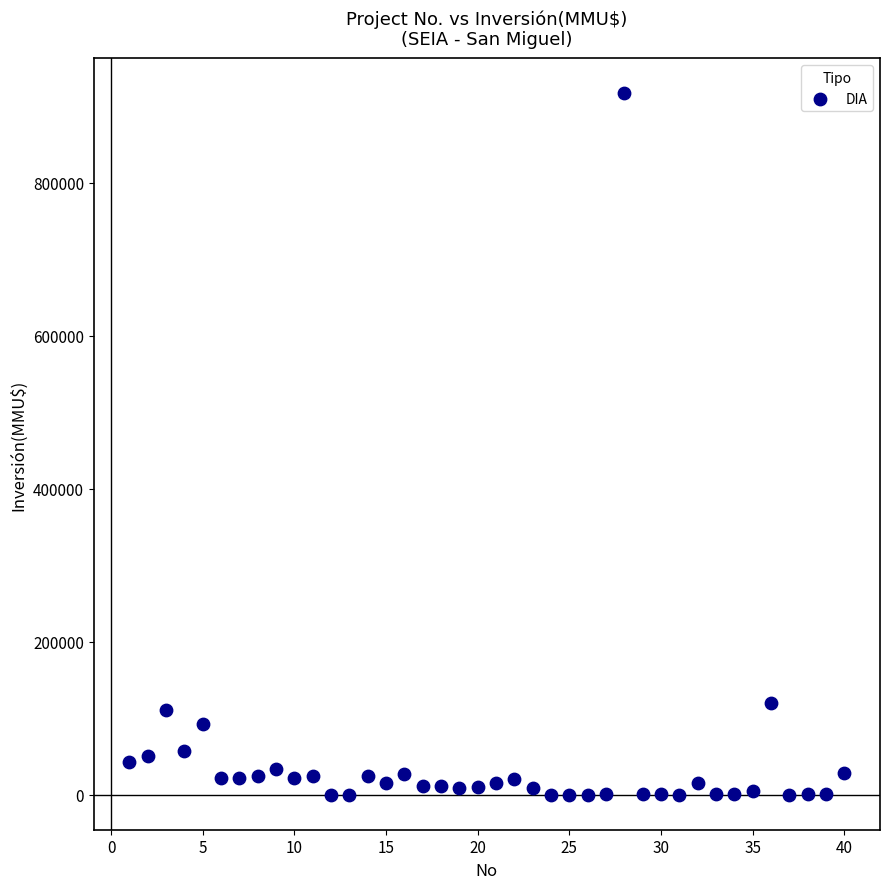

What is the range of Y values (max minus min)?

917000